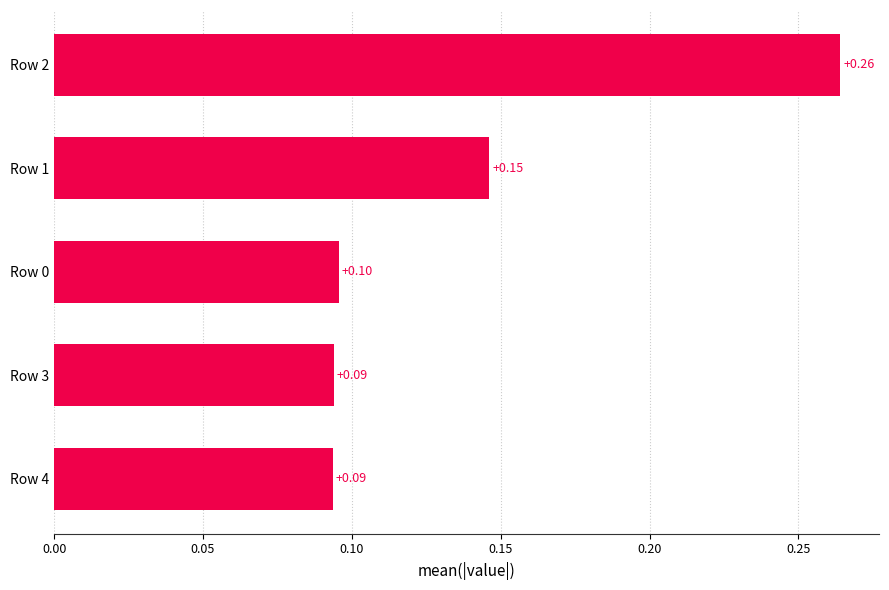

What is the sum of all values?

0.7